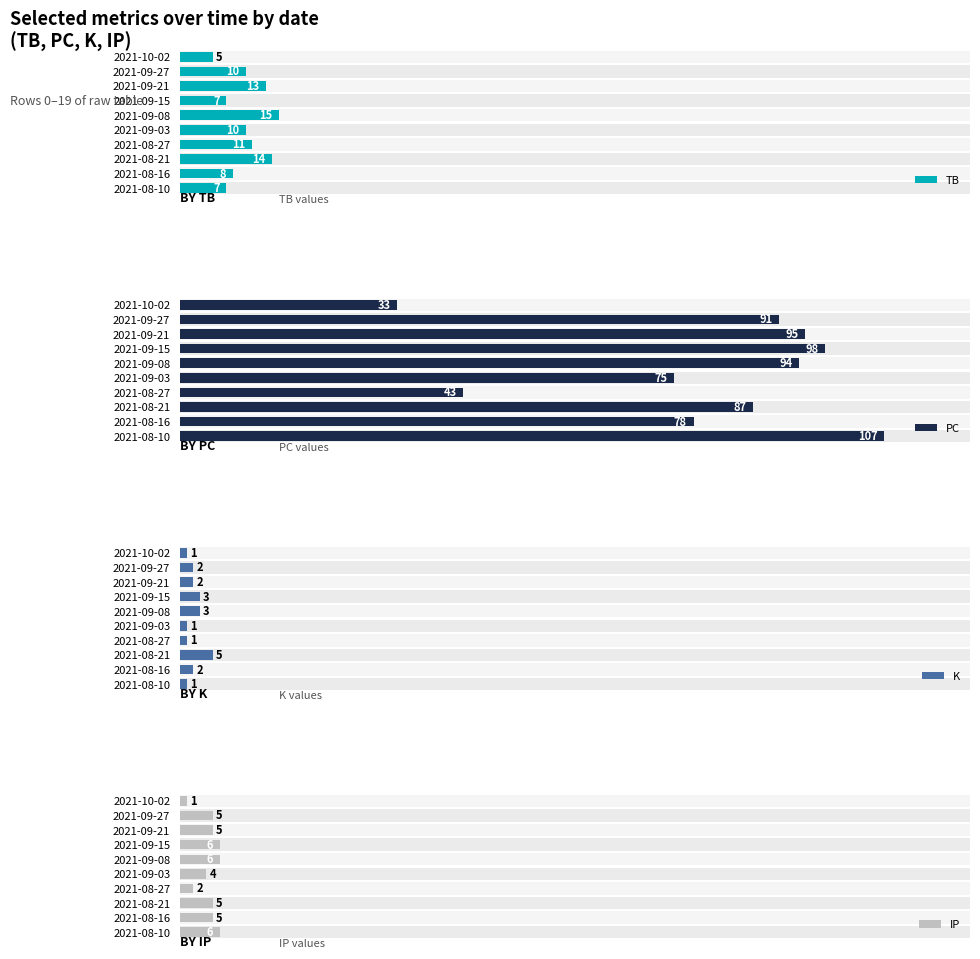

The value of TB at 9 is 12. True or false?

False